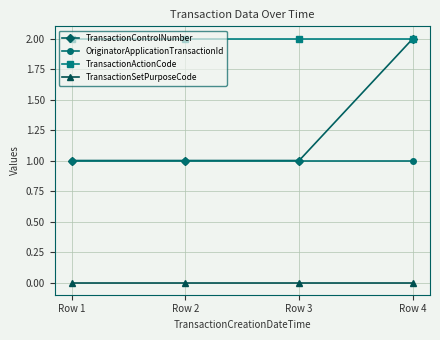

What is the value of the OriginatorApplicationTransactionId point at the 2nd from the left?

1